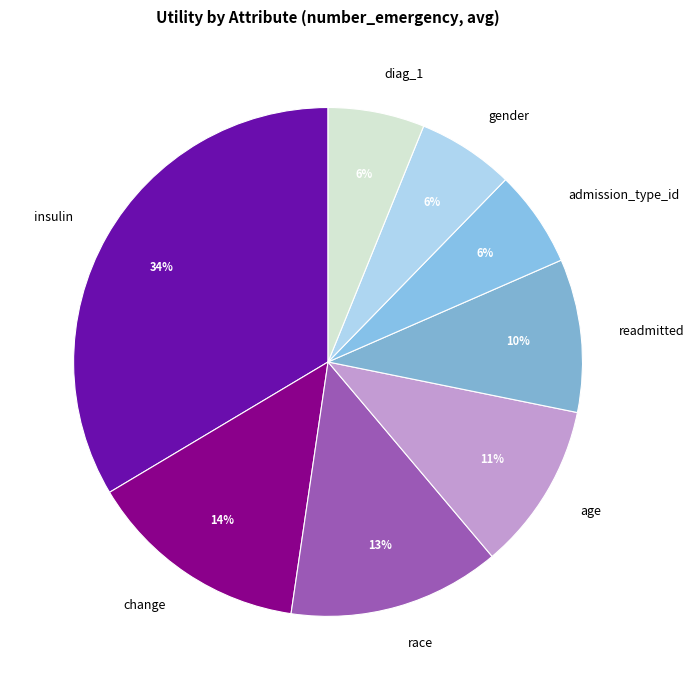

How many segments does this pie chart have?

8